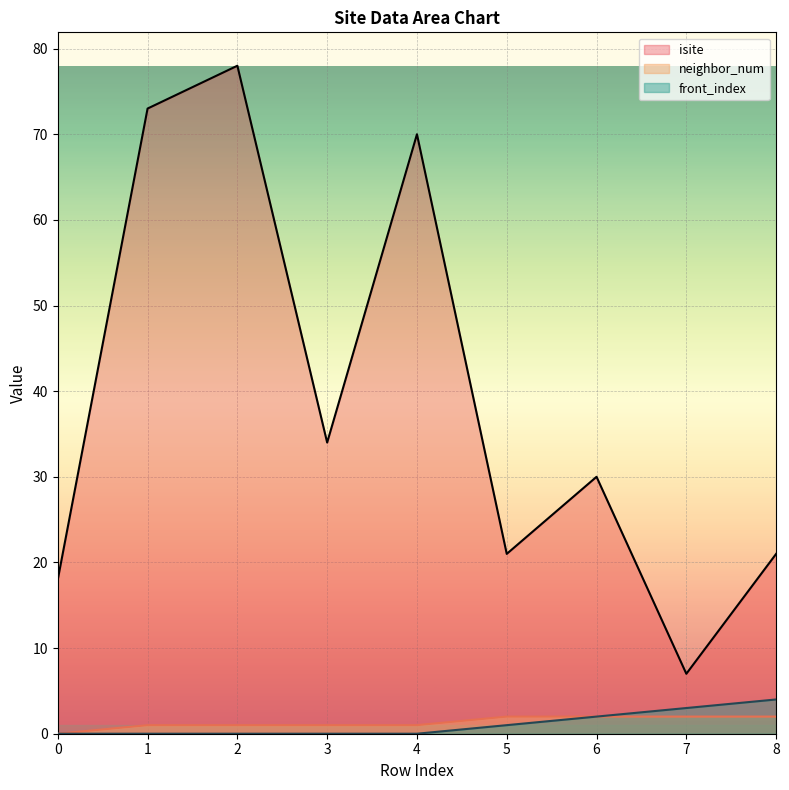

How many lines are shown in the chart?

3